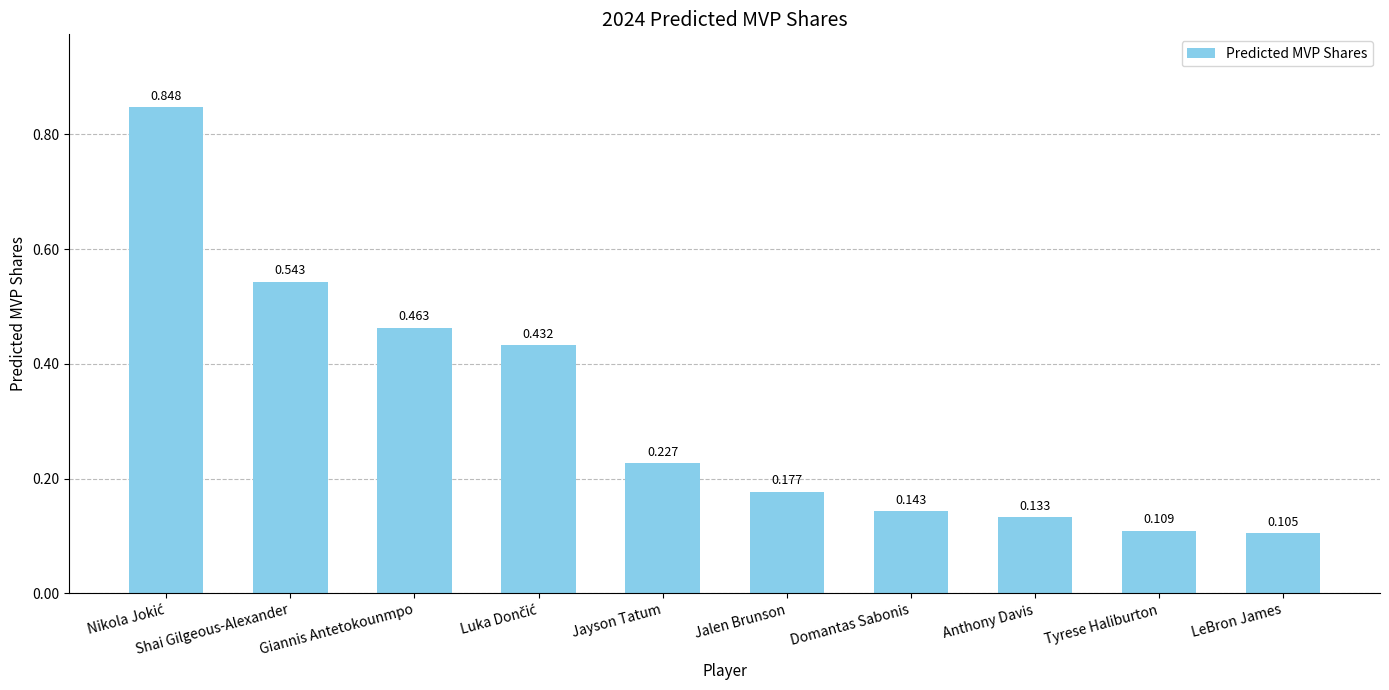

What position from the left is Anthony Davis?

8